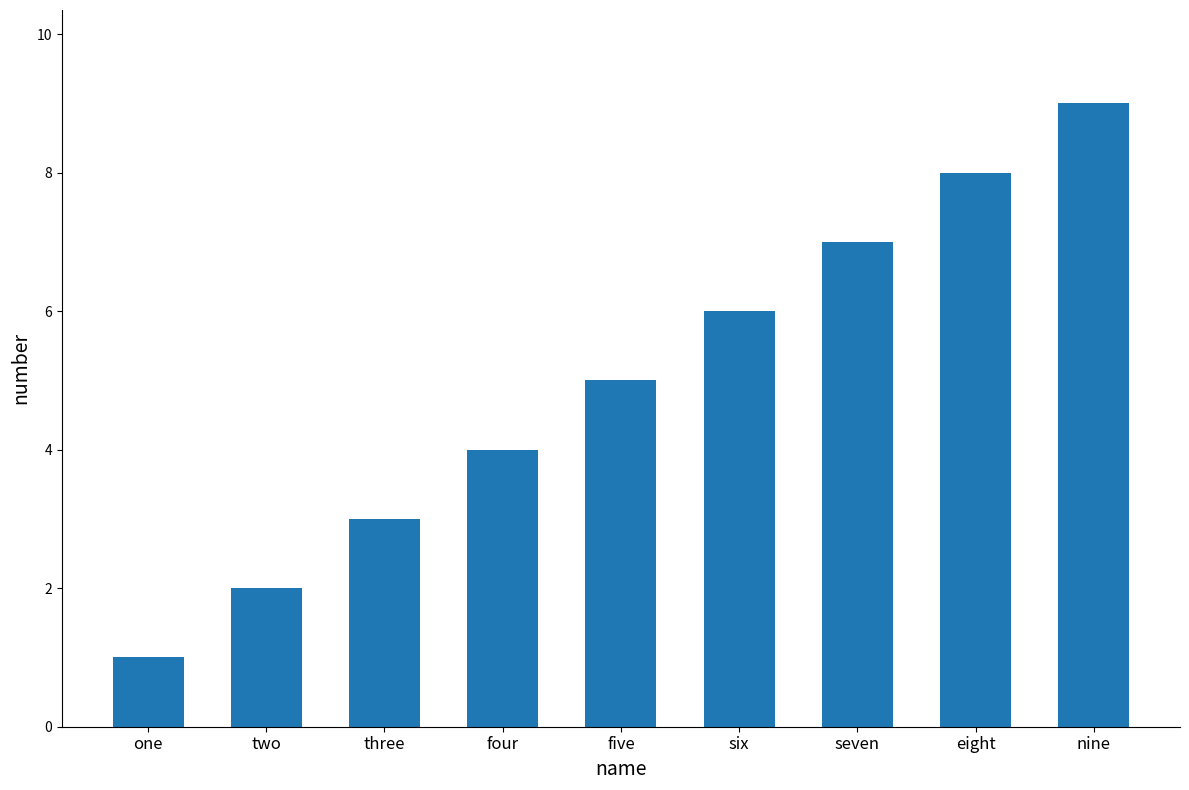

What is the label of the 4th bar from the right?

six